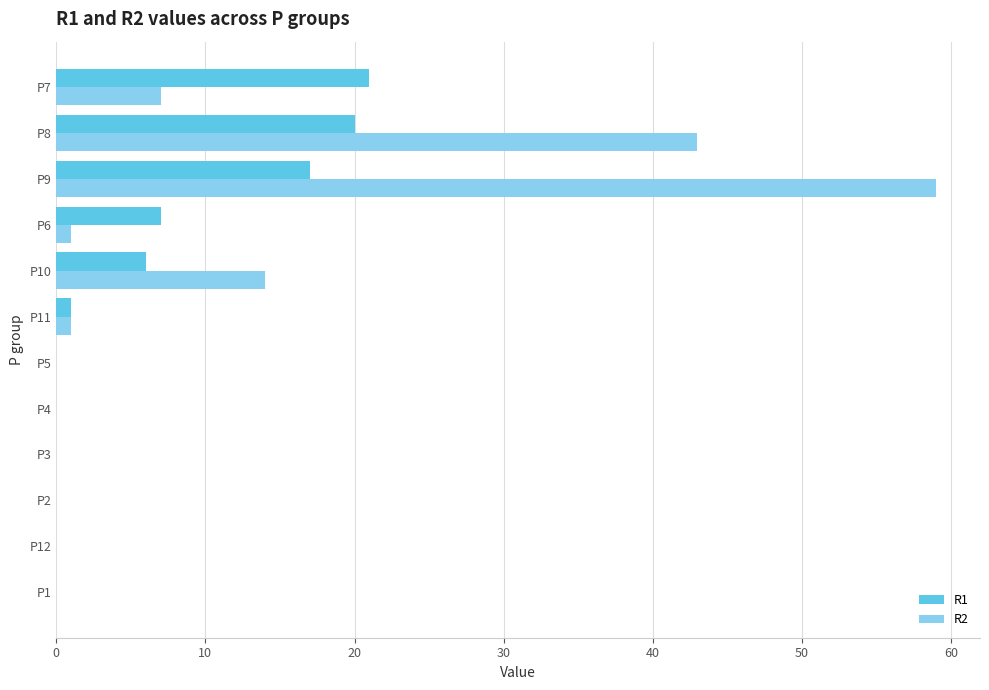

What is the sum of all R2 values?

125